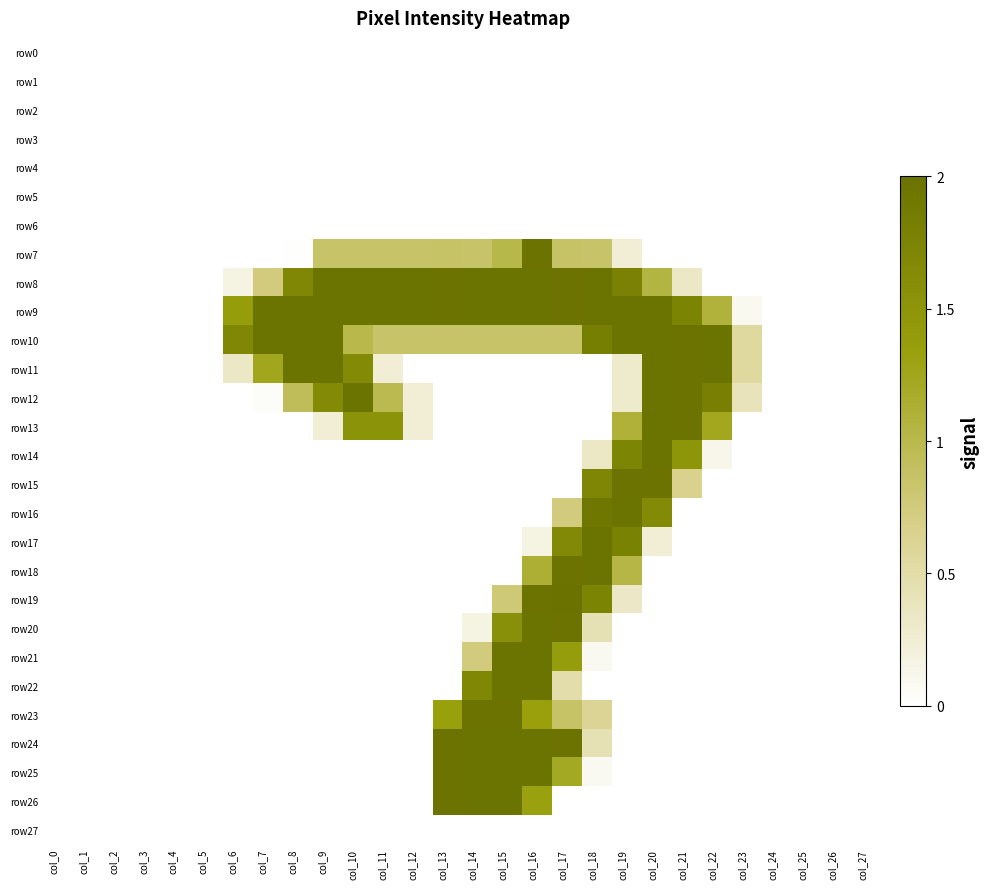

Reading left to right, what are all the values shown in this chart?

row0: col_0=0.0	col_1=0.0	col_2=0.0	col_3=0.0	col_4=0.0	col_5=0.0	col_6=0.0	col_7=0.0	col_8=0.0	col_9=0.0	col_10=0.0	col_11=0.0	col_12=0.0	col_13=0.0	col_14=0.0	col_15=0.0	col_16=0.0	col_17=0.0	col_18=0.0	col_19=0.0	col_20=0.0	col_21=0.0	col_22=0.0	col_23=0.0	col_24=0.0	col_25=0.0	col_26=0.0	col_27=0.0
row1: col_0=0.0	col_1=0.0	col_2=0.0	col_3=0.0	col_4=0.0	col_5=0.0	col_6=0.0	col_7=0.0	col_8=0.0	col_9=0.0	col_10=0.0	col_11=0.0	col_12=0.0	col_13=0.0	col_14=0.0	col_15=0.0	col_16=0.0	col_17=0.0	col_18=0.0	col_19=0.0	col_20=0.0	col_21=0.0	col_22=0.0	col_23=0.0	col_24=0.0	col_25=0.0	col_26=0.0	col_27=0.0
row2: col_0=0.0	col_1=0.0	col_2=0.0	col_3=0.0	col_4=0.0	col_5=0.0	col_6=0.0	col_7=0.0	col_8=0.0	col_9=0.0	col_10=0.0	col_11=0.0	col_12=0.0	col_13=0.0	col_14=0.0	col_15=0.0	col_16=0.0	col_17=0.0	col_18=0.0	col_19=0.0	col_20=0.0	col_21=0.0	col_22=0.0	col_23=0.0	col_24=0.0	col_25=0.0	col_26=0.0	col_27=0.0
row3: col_0=0.0	col_1=0.0	col_2=0.0	col_3=0.0	col_4=0.0	col_5=0.0	col_6=0.0	col_7=0.0	col_8=0.0	col_9=0.0	col_10=0.0	col_11=0.0	col_12=0.0	col_13=0.0	col_14=0.0	col_15=0.0	col_16=0.0	col_17=0.0	col_18=0.0	col_19=0.0	col_20=0.0	col_21=0.0	col_22=0.0	col_23=0.0	col_24=0.0	col_25=0.0	col_26=0.0	col_27=0.0
row4: col_0=0.0	col_1=0.0	col_2=0.0	col_3=0.0	col_4=0.0	col_5=0.0	col_6=0.0	col_7=0.0	col_8=0.0	col_9=0.0	col_10=0.0	col_11=0.0	col_12=0.0	col_13=0.0	col_14=0.0	col_15=0.0	col_16=0.0	col_17=0.0	col_18=0.0	col_19=0.0	col_20=0.0	col_21=0.0	col_22=0.0	col_23=0.0	col_24=0.0	col_25=0.0	col_26=0.0	col_27=0.0
row5: col_0=0.0	col_1=0.0	col_2=0.0	col_3=0.0	col_4=0.0	col_5=0.0	col_6=0.0	col_7=0.0	col_8=0.0	col_9=0.0	col_10=0.0	col_11=0.0	col_12=0.0	col_13=0.0	col_14=0.0	col_15=0.0	col_16=0.0	col_17=0.0	col_18=0.0	col_19=0.0	col_20=0.0	col_21=0.0	col_22=0.0	col_23=0.0	col_24=0.0	col_25=0.0	col_26=0.0	col_27=0.0
row6: col_0=0.0	col_1=0.0	col_2=0.0	col_3=0.0	col_4=0.0	col_5=0.0	col_6=0.0	col_7=0.0	col_8=0.0	col_9=0.0	col_10=0.0	col_11=0.0	col_12=0.0	col_13=0.0	col_14=0.0	col_15=0.0	col_16=0.0	col_17=0.0	col_18=0.0	col_19=0.0	col_20=0.0	col_21=0.0	col_22=0.0	col_23=0.0	col_24=0.0	col_25=0.0	col_26=0.0	col_27=0.0
row7: col_0=0.0	col_1=0.0	col_2=0.0	col_3=0.0	col_4=0.0	col_5=0.0	col_6=0.0	col_7=0.0	col_8=0.0	col_9=0.9	col_10=0.9	col_11=0.9	col_12=0.9	col_13=0.9	col_14=0.9	col_15=1.0	col_16=2.0	col_17=0.9	col_18=0.9	col_19=0.2	col_20=0.0	col_21=0.0	col_22=0.0	col_23=0.0	col_24=0.0	col_25=0.0	col_26=0.0	col_27=0.0
row8: col_0=0.0	col_1=0.0	col_2=0.0	col_3=0.0	col_4=0.0	col_5=0.0	col_6=0.2	col_7=0.7	col_8=1.7	col_9=2.0	col_10=2.0	col_11=2.0	col_12=2.0	col_13=2.0	col_14=2.0	col_15=2.0	col_16=2.0	col_17=2.0	col_18=2.0	col_19=1.8	col_20=1.1	col_21=0.3	col_22=0.0	col_23=0.0	col_24=0.0	col_25=0.0	col_26=0.0	col_27=0.0
row9: col_0=0.0	col_1=0.0	col_2=0.0	col_3=0.0	col_4=0.0	col_5=0.0	col_6=1.4	col_7=2.0	col_8=2.0	col_9=2.0	col_10=2.0	col_11=2.0	col_12=2.0	col_13=2.0	col_14=2.0	col_15=2.0	col_16=2.0	col_17=2.0	col_18=2.0	col_19=2.0	col_20=2.0	col_21=1.7	col_22=1.1	col_23=0.1	col_24=0.0	col_25=0.0	col_26=0.0	col_27=0.0
row10: col_0=0.0	col_1=0.0	col_2=0.0	col_3=0.0	col_4=0.0	col_5=0.0	col_6=1.7	col_7=2.0	col_8=2.0	col_9=2.0	col_10=1.0	col_11=0.8	col_12=0.8	col_13=0.8	col_14=0.8	col_15=0.8	col_16=0.8	col_17=0.8	col_18=1.8	col_19=2.0	col_20=2.0	col_21=2.0	col_22=2.0	col_23=0.6	col_24=0.0	col_25=0.0	col_26=0.0	col_27=0.0
row11: col_0=0.0	col_1=0.0	col_2=0.0	col_3=0.0	col_4=0.0	col_5=0.0	col_6=0.3	col_7=1.2	col_8=2.0	col_9=2.0	col_10=1.6	col_11=0.2	col_12=0.0	col_13=0.0	col_14=0.0	col_15=0.0	col_16=0.0	col_17=0.0	col_18=0.0	col_19=0.3	col_20=2.0	col_21=2.0	col_22=2.0	col_23=0.6	col_24=0.0	col_25=0.0	col_26=0.0	col_27=0.0
row12: col_0=0.0	col_1=0.0	col_2=0.0	col_3=0.0	col_4=0.0	col_5=0.0	col_6=0.0	col_7=0.0	col_8=0.9	col_9=1.6	col_10=2.0	col_11=1.0	col_12=0.2	col_13=0.0	col_14=0.0	col_15=0.0	col_16=0.0	col_17=0.0	col_18=0.0	col_19=0.3	col_20=2.0	col_21=2.0	col_22=1.8	col_23=0.4	col_24=0.0	col_25=0.0	col_26=0.0	col_27=0.0
row13: col_0=0.0	col_1=0.0	col_2=0.0	col_3=0.0	col_4=0.0	col_5=0.0	col_6=0.0	col_7=0.0	col_8=0.0	col_9=0.2	col_10=1.5	col_11=1.5	col_12=0.2	col_13=0.0	col_14=0.0	col_15=0.0	col_16=0.0	col_17=0.0	col_18=0.0	col_19=1.1	col_20=2.0	col_21=2.0	col_22=1.2	col_23=0.0	col_24=0.0	col_25=0.0	col_26=0.0	col_27=0.0
row14: col_0=0.0	col_1=0.0	col_2=0.0	col_3=0.0	col_4=0.0	col_5=0.0	col_6=0.0	col_7=0.0	col_8=0.0	col_9=0.0	col_10=0.0	col_11=0.0	col_12=0.0	col_13=0.0	col_14=0.0	col_15=0.0	col_16=0.0	col_17=0.0	col_18=0.3	col_19=1.7	col_20=2.0	col_21=1.5	col_22=0.1	col_23=0.0	col_24=0.0	col_25=0.0	col_26=0.0	col_27=0.0
row15: col_0=0.0	col_1=0.0	col_2=0.0	col_3=0.0	col_4=0.0	col_5=0.0	col_6=0.0	col_7=0.0	col_8=0.0	col_9=0.0	col_10=0.0	col_11=0.0	col_12=0.0	col_13=0.0	col_14=0.0	col_15=0.0	col_16=0.0	col_17=0.0	col_18=1.7	col_19=2.0	col_20=2.0	col_21=0.7	col_22=0.0	col_23=0.0	col_24=0.0	col_25=0.0	col_26=0.0	col_27=0.0
row16: col_0=0.0	col_1=0.0	col_2=0.0	col_3=0.0	col_4=0.0	col_5=0.0	col_6=0.0	col_7=0.0	col_8=0.0	col_9=0.0	col_10=0.0	col_11=0.0	col_12=0.0	col_13=0.0	col_14=0.0	col_15=0.0	col_16=0.0	col_17=0.7	col_18=1.9	col_19=2.0	col_20=1.6	col_21=0.0	col_22=0.0	col_23=0.0	col_24=0.0	col_25=0.0	col_26=0.0	col_27=0.0
row17: col_0=0.0	col_1=0.0	col_2=0.0	col_3=0.0	col_4=0.0	col_5=0.0	col_6=0.0	col_7=0.0	col_8=0.0	col_9=0.0	col_10=0.0	col_11=0.0	col_12=0.0	col_13=0.0	col_14=0.0	col_15=0.0	col_16=0.2	col_17=1.7	col_18=2.0	col_19=1.8	col_20=0.2	col_21=0.0	col_22=0.0	col_23=0.0	col_24=0.0	col_25=0.0	col_26=0.0	col_27=0.0
row18: col_0=0.0	col_1=0.0	col_2=0.0	col_3=0.0	col_4=0.0	col_5=0.0	col_6=0.0	col_7=0.0	col_8=0.0	col_9=0.0	col_10=0.0	col_11=0.0	col_12=0.0	col_13=0.0	col_14=0.0	col_15=0.0	col_16=1.1	col_17=2.0	col_18=2.0	col_19=1.0	col_20=0.0	col_21=0.0	col_22=0.0	col_23=0.0	col_24=0.0	col_25=0.0	col_26=0.0	col_27=0.0
row19: col_0=0.0	col_1=0.0	col_2=0.0	col_3=0.0	col_4=0.0	col_5=0.0	col_6=0.0	col_7=0.0	col_8=0.0	col_9=0.0	col_10=0.0	col_11=0.0	col_12=0.0	col_13=0.0	col_14=0.0	col_15=0.8	col_16=2.0	col_17=2.0	col_18=1.7	col_19=0.3	col_20=0.0	col_21=0.0	col_22=0.0	col_23=0.0	col_24=0.0	col_25=0.0	col_26=0.0	col_27=0.0
row20: col_0=0.0	col_1=0.0	col_2=0.0	col_3=0.0	col_4=0.0	col_5=0.0	col_6=0.0	col_7=0.0	col_8=0.0	col_9=0.0	col_10=0.0	col_11=0.0	col_12=0.0	col_13=0.0	col_14=0.2	col_15=1.6	col_16=2.0	col_17=2.0	col_18=0.4	col_19=0.0	col_20=0.0	col_21=0.0	col_22=0.0	col_23=0.0	col_24=0.0	col_25=0.0	col_26=0.0	col_27=0.0
row21: col_0=0.0	col_1=0.0	col_2=0.0	col_3=0.0	col_4=0.0	col_5=0.0	col_6=0.0	col_7=0.0	col_8=0.0	col_9=0.0	col_10=0.0	col_11=0.0	col_12=0.0	col_13=0.0	col_14=0.7	col_15=2.0	col_16=2.0	col_17=1.4	col_18=0.1	col_19=0.0	col_20=0.0	col_21=0.0	col_22=0.0	col_23=0.0	col_24=0.0	col_25=0.0	col_26=0.0	col_27=0.0
row22: col_0=0.0	col_1=0.0	col_2=0.0	col_3=0.0	col_4=0.0	col_5=0.0	col_6=0.0	col_7=0.0	col_8=0.0	col_9=0.0	col_10=0.0	col_11=0.0	col_12=0.0	col_13=0.0	col_14=1.7	col_15=2.0	col_16=2.0	col_17=0.5	col_18=0.0	col_19=0.0	col_20=0.0	col_21=0.0	col_22=0.0	col_23=0.0	col_24=0.0	col_25=0.0	col_26=0.0	col_27=0.0
row23: col_0=0.0	col_1=0.0	col_2=0.0	col_3=0.0	col_4=0.0	col_5=0.0	col_6=0.0	col_7=0.0	col_8=0.0	col_9=0.0	col_10=0.0	col_11=0.0	col_12=0.0	col_13=1.3	col_14=2.0	col_15=2.0	col_16=1.3	col_17=0.9	col_18=0.6	col_19=0.0	col_20=0.0	col_21=0.0	col_22=0.0	col_23=0.0	col_24=0.0	col_25=0.0	col_26=0.0	col_27=0.0
row24: col_0=0.0	col_1=0.0	col_2=0.0	col_3=0.0	col_4=0.0	col_5=0.0	col_6=0.0	col_7=0.0	col_8=0.0	col_9=0.0	col_10=0.0	col_11=0.0	col_12=0.0	col_13=2.0	col_14=2.0	col_15=2.0	col_16=2.0	col_17=2.0	col_18=0.4	col_19=0.0	col_20=0.0	col_21=0.0	col_22=0.0	col_23=0.0	col_24=0.0	col_25=0.0	col_26=0.0	col_27=0.0
row25: col_0=0.0	col_1=0.0	col_2=0.0	col_3=0.0	col_4=0.0	col_5=0.0	col_6=0.0	col_7=0.0	col_8=0.0	col_9=0.0	col_10=0.0	col_11=0.0	col_12=0.0	col_13=2.0	col_14=2.0	col_15=2.0	col_16=2.0	col_17=1.2	col_18=0.1	col_19=0.0	col_20=0.0	col_21=0.0	col_22=0.0	col_23=0.0	col_24=0.0	col_25=0.0	col_26=0.0	col_27=0.0
row26: col_0=0.0	col_1=0.0	col_2=0.0	col_3=0.0	col_4=0.0	col_5=0.0	col_6=0.0	col_7=0.0	col_8=0.0	col_9=0.0	col_10=0.0	col_11=0.0	col_12=0.0	col_13=2.0	col_14=2.0	col_15=2.0	col_16=1.3	col_17=0.0	col_18=0.0	col_19=0.0	col_20=0.0	col_21=0.0	col_22=0.0	col_23=0.0	col_24=0.0	col_25=0.0	col_26=0.0	col_27=0.0
row27: col_0=0.0	col_1=0.0	col_2=0.0	col_3=0.0	col_4=0.0	col_5=0.0	col_6=0.0	col_7=0.0	col_8=0.0	col_9=0.0	col_10=0.0	col_11=0.0	col_12=0.0	col_13=0.0	col_14=0.0	col_15=0.0	col_16=0.0	col_17=0.0	col_18=0.0	col_19=0.0	col_20=0.0	col_21=0.0	col_22=0.0	col_23=0.0	col_24=0.0	col_25=0.0	col_26=0.0	col_27=0.0